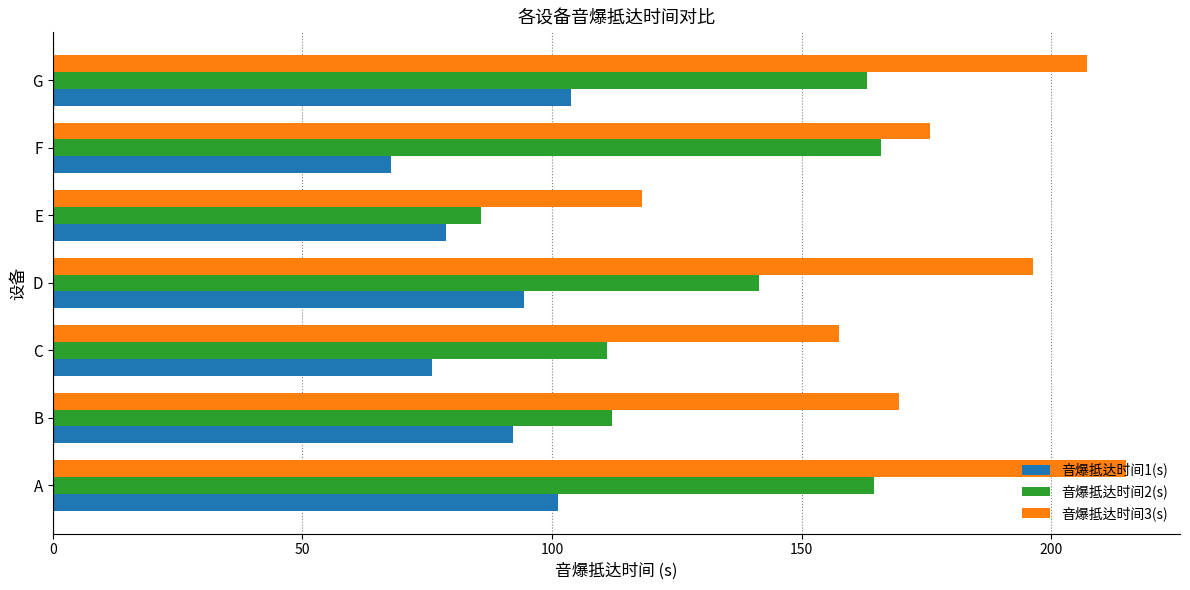

Which series has the largest total across all categories?

音爆抵达时间3(s)